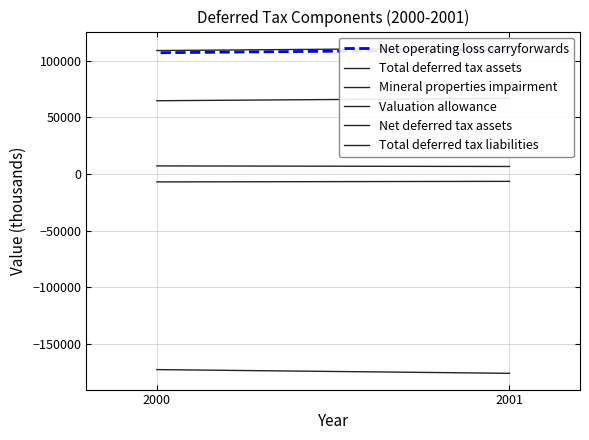

How many Total deferred tax liabilities values are between -7051 and -6560?

2